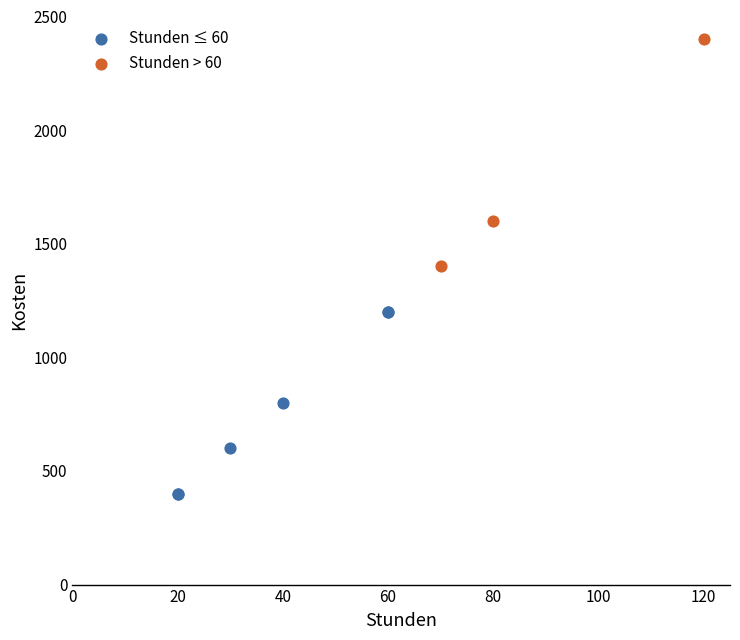

What are all the series names shown in the legend?

Stunden ≤ 60, Stunden > 60